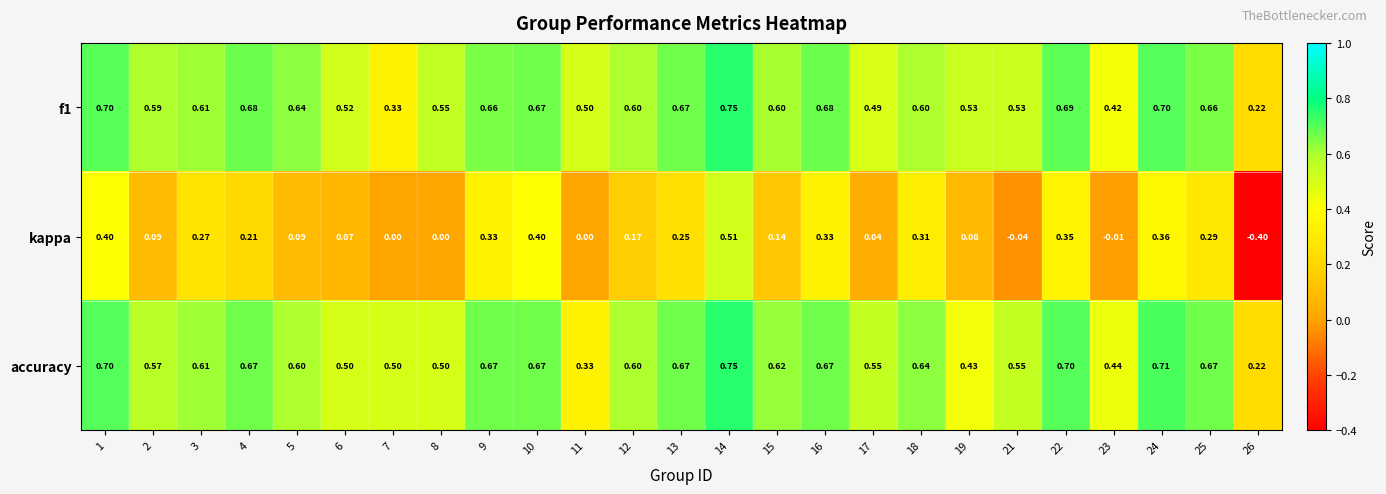

Which label corresponds to the largest value in the chart?

14